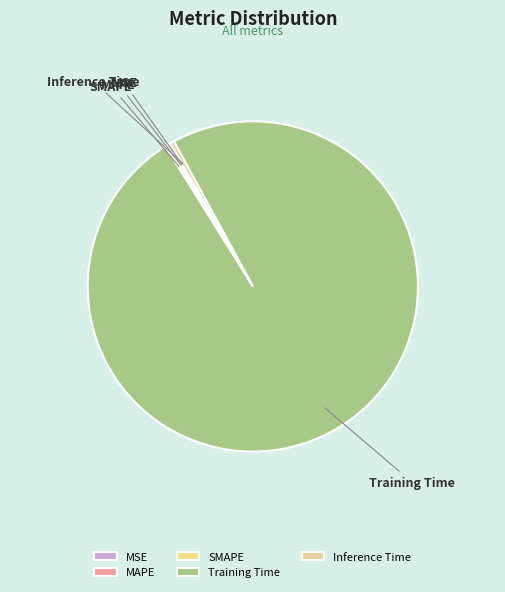

Which slice is the largest?

Training Time